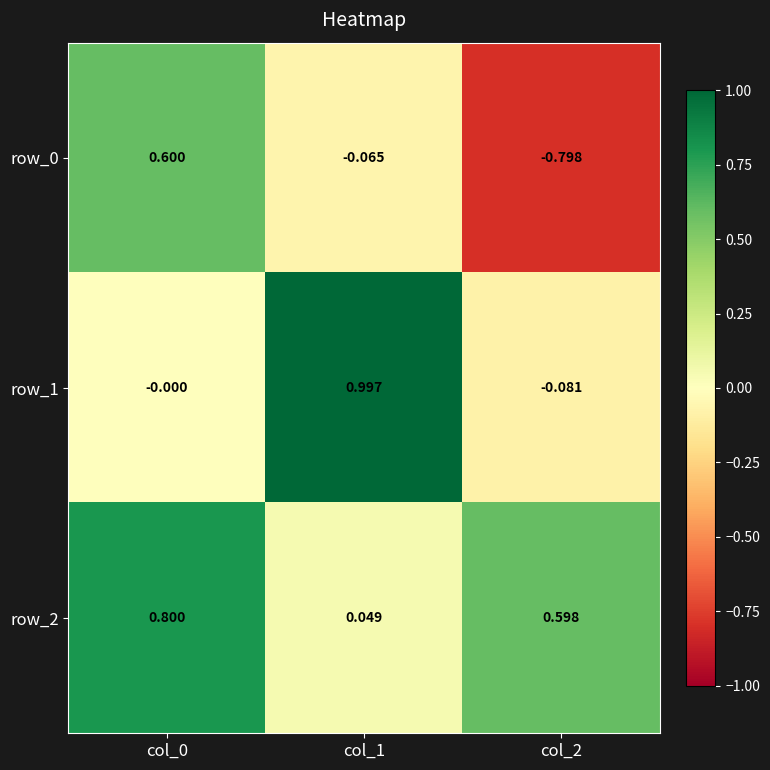

Is the value of row_1 at col_1 greater than the value of row_2 at col_2?

Yes